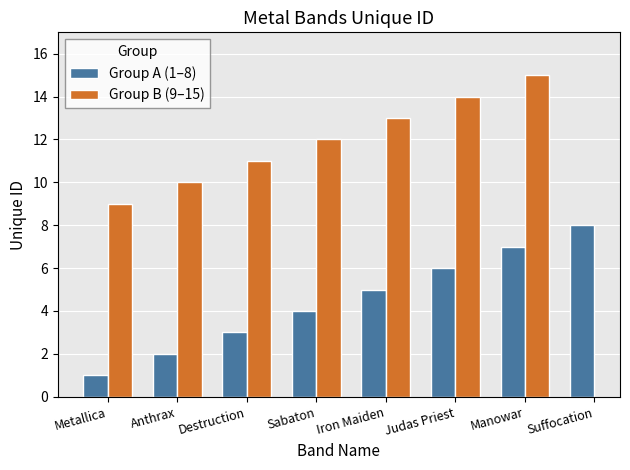

What is the difference between the highest and lowest values at Destruction?

8.0